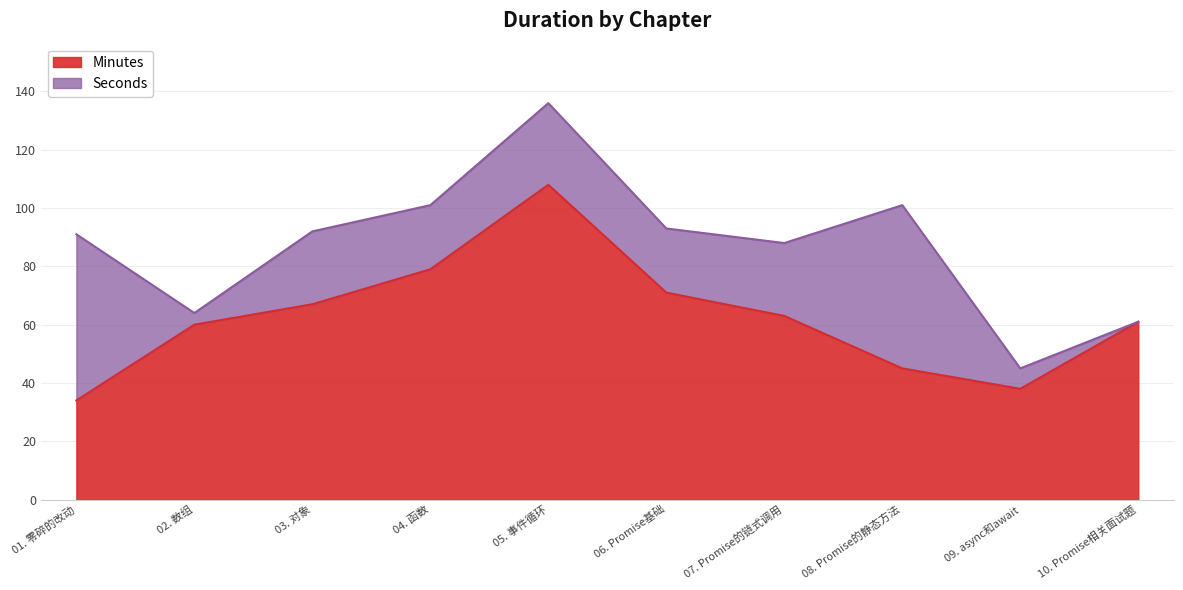

List the labels in order of value, largest first.

05. 事件循环, 04. 函数, 06. Promise基础, 03. 对象, 07. Promise的链式调用, 10. Promise相关面试题, 02. 数组, 08. Promise的静态方法, 09. async和await, 01. 零碎的改动